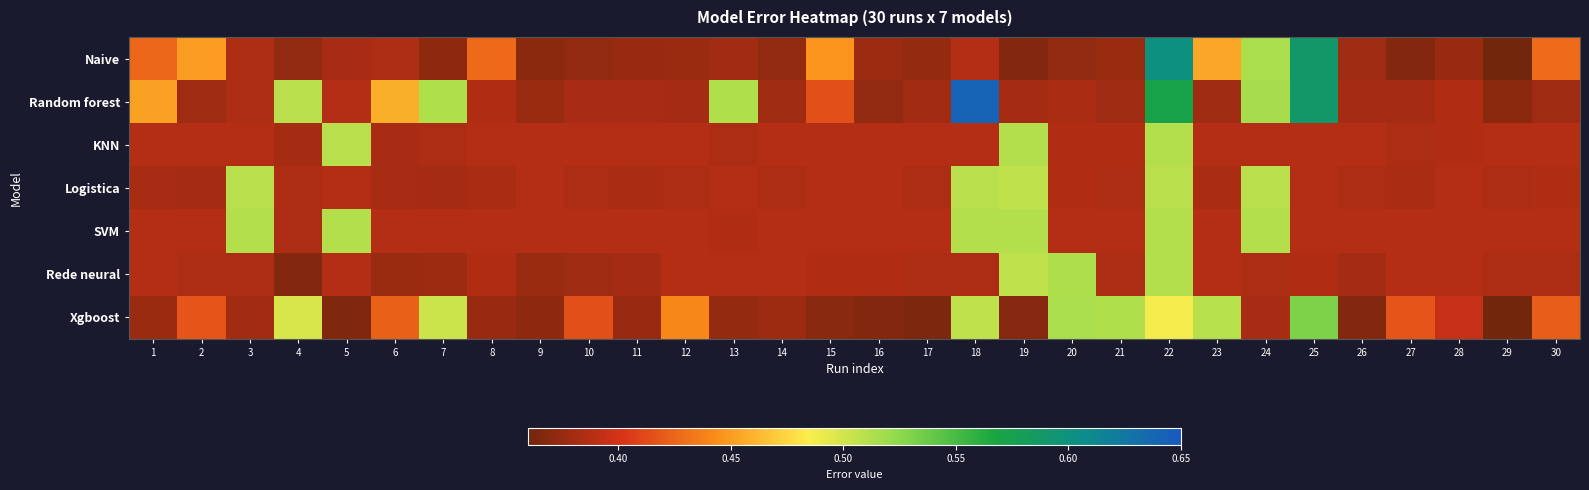

Reading left to right, transcribe all the data shown in this chart.

Naive: 1=0.4	2=0.5	3=0.4	4=0.4	5=0.4	6=0.4	7=0.4	8=0.4	9=0.4	10=0.4	11=0.4	12=0.4	13=0.4	14=0.4	15=0.4	16=0.4	17=0.4	18=0.4	19=0.4	20=0.4	21=0.4	22=0.6	23=0.5	24=0.5	25=0.6	26=0.4	27=0.4	28=0.4	29=0.4	30=0.4
Random forest: 1=0.5	2=0.4	3=0.4	4=0.5	5=0.4	6=0.5	7=0.5	8=0.4	9=0.4	10=0.4	11=0.4	12=0.4	13=0.5	14=0.4	15=0.4	16=0.4	17=0.4	18=0.6	19=0.4	20=0.4	21=0.4	22=0.6	23=0.4	24=0.5	25=0.6	26=0.4	27=0.4	28=0.4	29=0.4	30=0.4
KNN: 1=0.4	2=0.4	3=0.4	4=0.4	5=0.5	6=0.4	7=0.4	8=0.4	9=0.4	10=0.4	11=0.4	12=0.4	13=0.4	14=0.4	15=0.4	16=0.4	17=0.4	18=0.4	19=0.5	20=0.4	21=0.4	22=0.5	23=0.4	24=0.4	25=0.4	26=0.4	27=0.4	28=0.4	29=0.4	30=0.4
Logistica: 1=0.4	2=0.4	3=0.5	4=0.4	5=0.4	6=0.4	7=0.4	8=0.4	9=0.4	10=0.4	11=0.4	12=0.4	13=0.4	14=0.4	15=0.4	16=0.4	17=0.4	18=0.5	19=0.5	20=0.4	21=0.4	22=0.5	23=0.4	24=0.5	25=0.4	26=0.4	27=0.4	28=0.4	29=0.4	30=0.4
SVM: 1=0.4	2=0.4	3=0.5	4=0.4	5=0.5	6=0.4	7=0.4	8=0.4	9=0.4	10=0.4	11=0.4	12=0.4	13=0.4	14=0.4	15=0.4	16=0.4	17=0.4	18=0.5	19=0.5	20=0.4	21=0.4	22=0.5	23=0.4	24=0.5	25=0.4	26=0.4	27=0.4	28=0.4	29=0.4	30=0.4
Rede neural: 1=0.4	2=0.4	3=0.4	4=0.4	5=0.4	6=0.4	7=0.4	8=0.4	9=0.4	10=0.4	11=0.4	12=0.4	13=0.4	14=0.4	15=0.4	16=0.4	17=0.4	18=0.4	19=0.5	20=0.5	21=0.4	22=0.5	23=0.4	24=0.4	25=0.4	26=0.4	27=0.4	28=0.4	29=0.4	30=0.4
Xgboost: 1=0.4	2=0.4	3=0.4	4=0.5	5=0.4	6=0.4	7=0.5	8=0.4	9=0.4	10=0.4	11=0.4	12=0.4	13=0.4	14=0.4	15=0.4	16=0.4	17=0.4	18=0.5	19=0.4	20=0.5	21=0.5	22=0.5	23=0.5	24=0.4	25=0.5	26=0.4	27=0.4	28=0.4	29=0.4	30=0.4